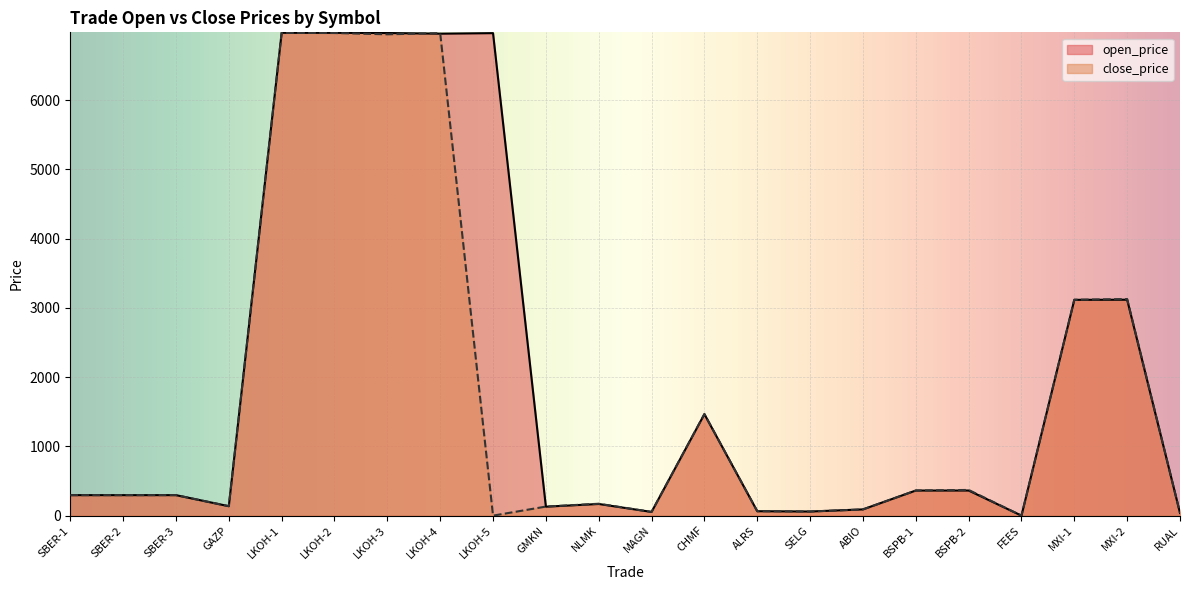

What are all the series names shown in the legend?

open_price, close_price